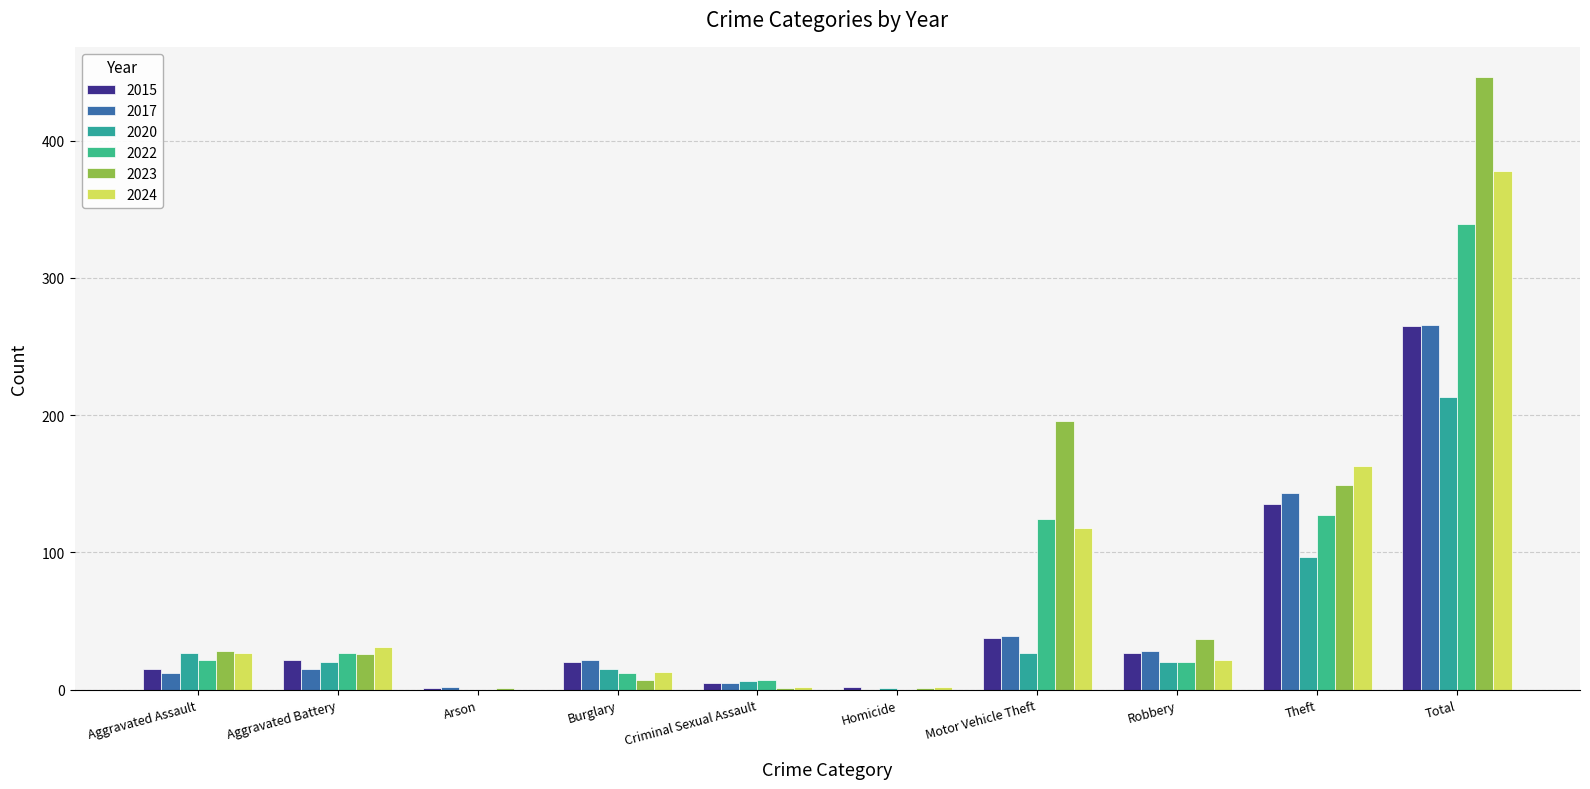

The value of 2023 at Theft is 149. True or false?

True